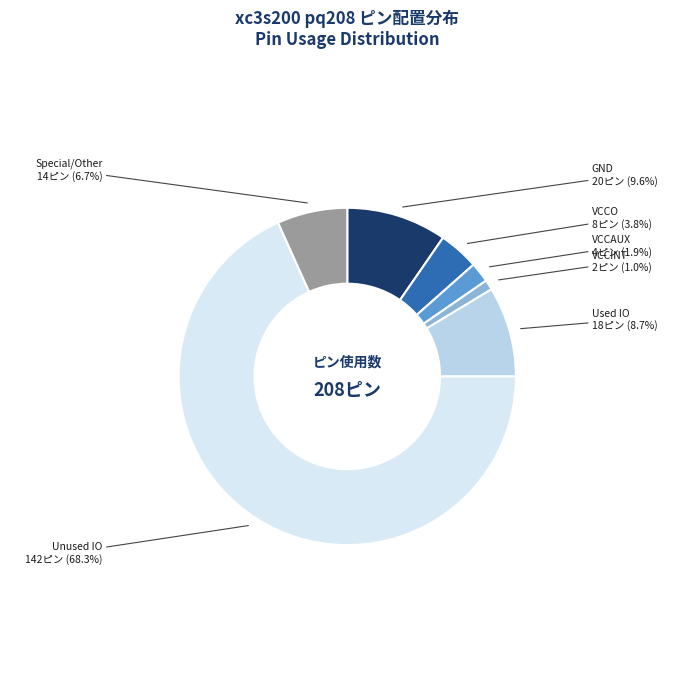

Rank the categories by value from highest to lowest.

Unused IO, GND, Used IO, Special/Other, VCCO, VCCAUX, VCCINT